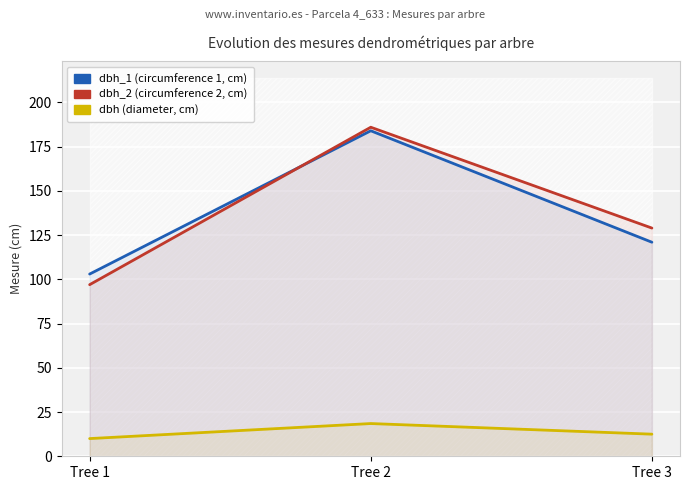

How many dbh_1 values are between 103 and 184?

3